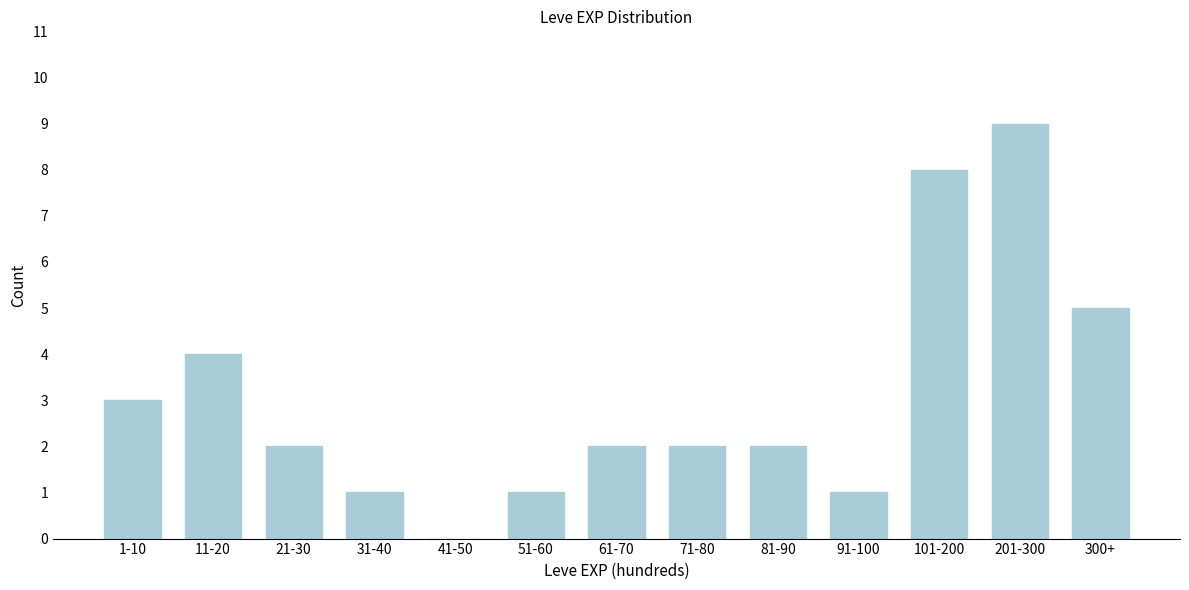

Reading right to left, list all the values displayed in this chart.

300+=5	201-300=9	101-200=8	91-100=1	81-90=2	71-80=2	61-70=2	51-60=1	41-50=0	31-40=1	21-30=2	11-20=4	1-10=3